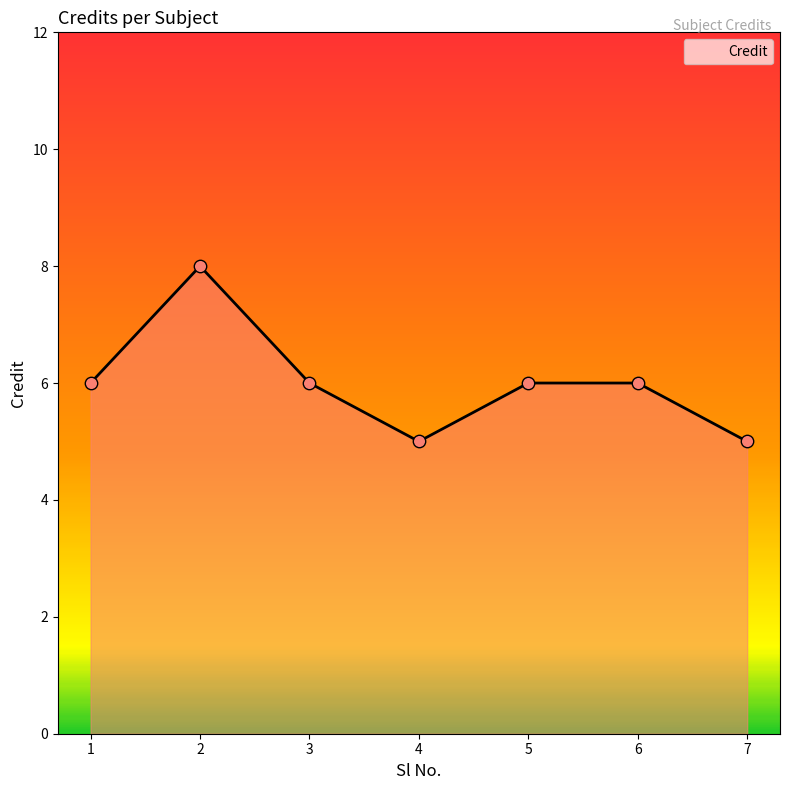

What is the ratio of the value at 7 to the value at 3?

0.8